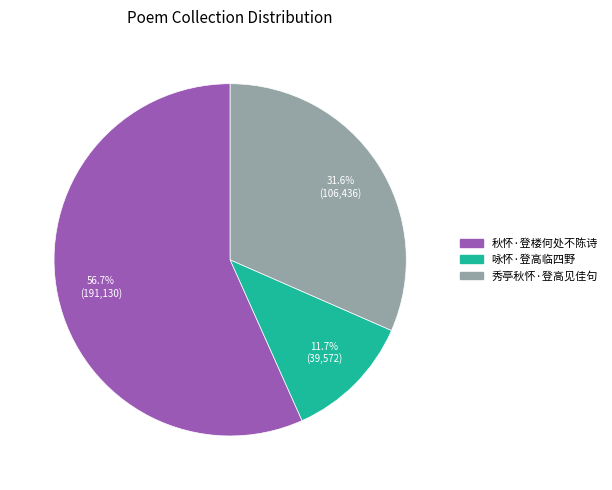

Which category has the smallest portion of the pie?

咏怀·登高临四野